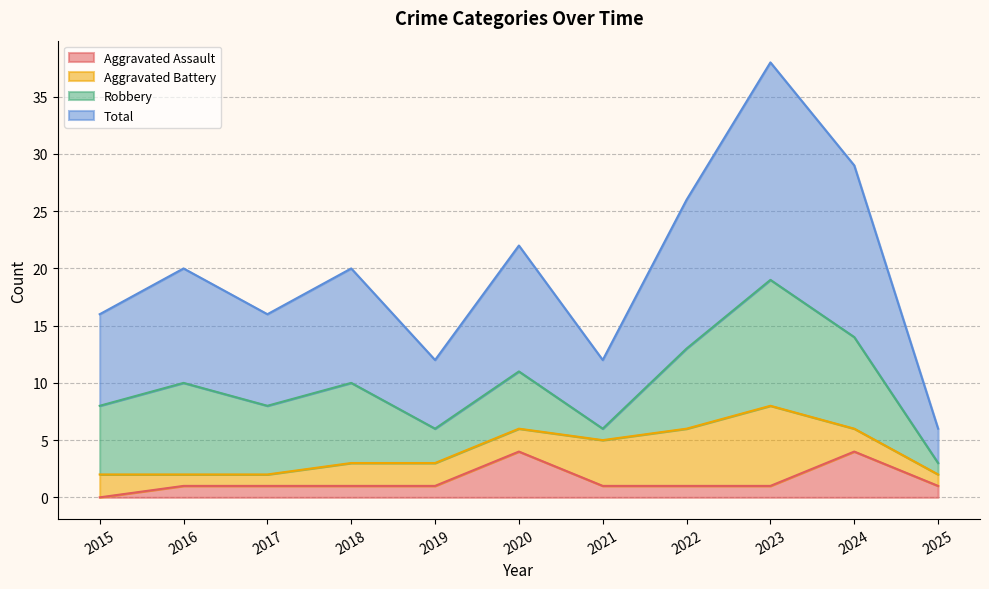

The Total series shows 9 at 2024. True or false?

False